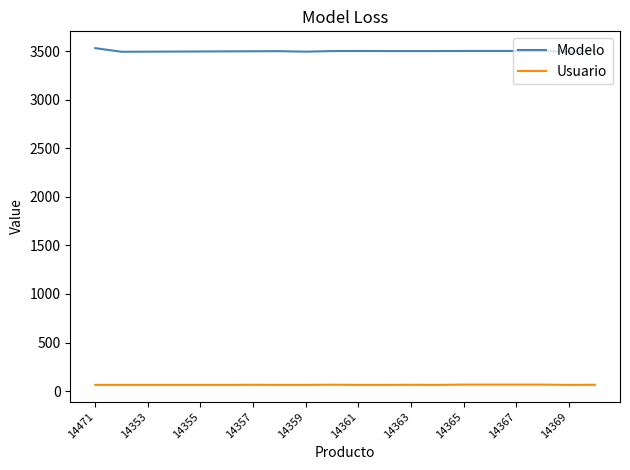

True or false: Usuario and Modelo cross at least once.

False